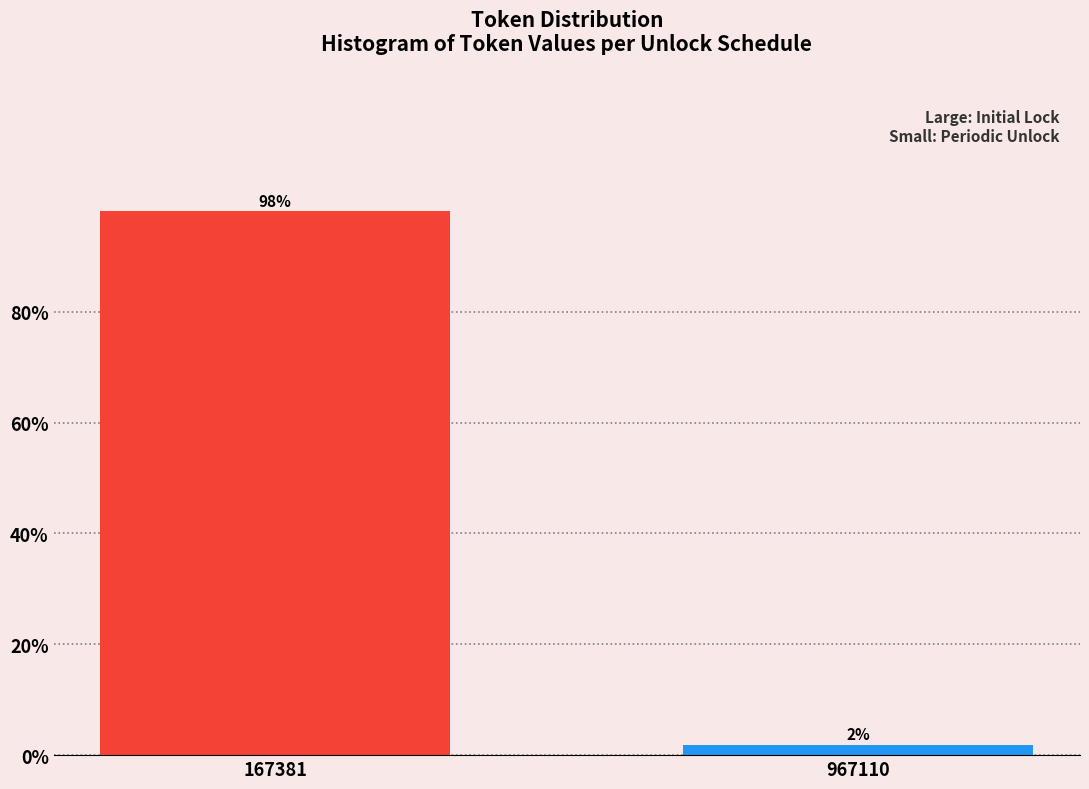

Which has a higher value, 167381 or 967110?

167381